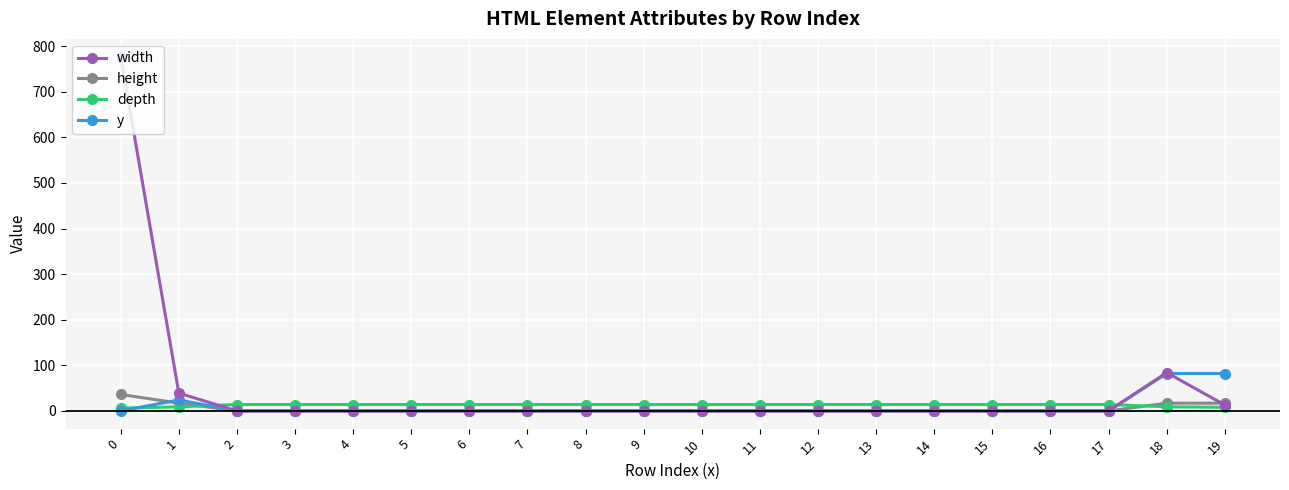

Count the number of categories in the chart.

20